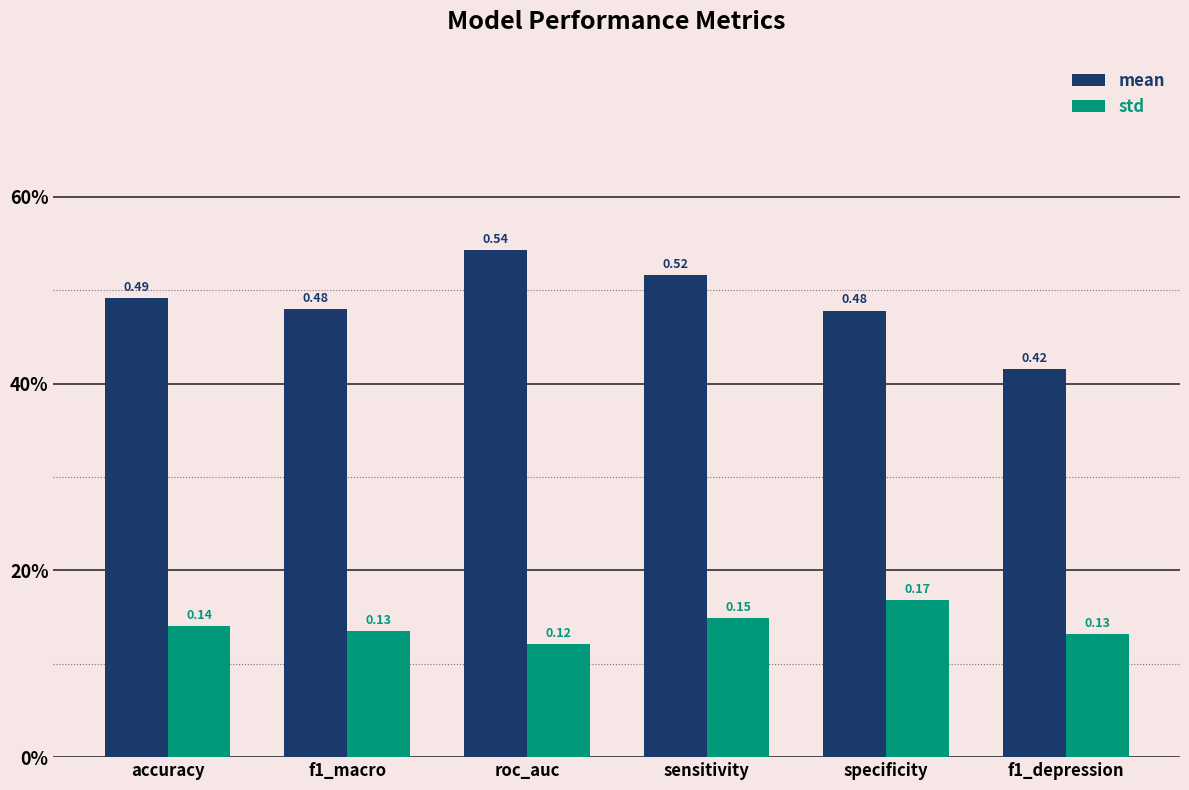

Rank the categories by mean value from highest to lowest.

roc_auc, sensitivity, accuracy, f1_macro, specificity, f1_depression